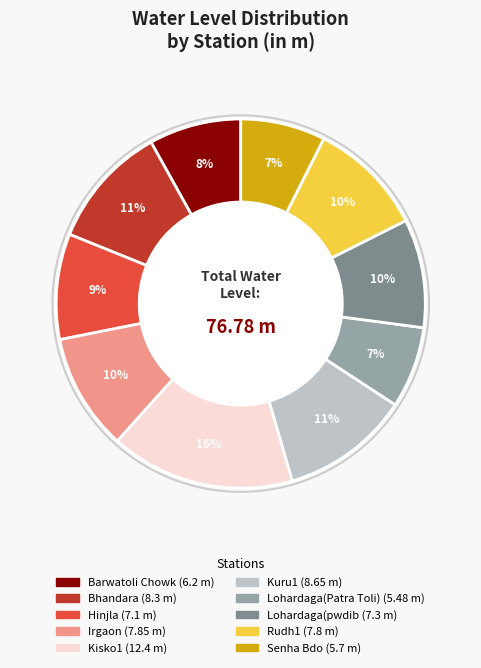

Does any single category account for the majority?

No